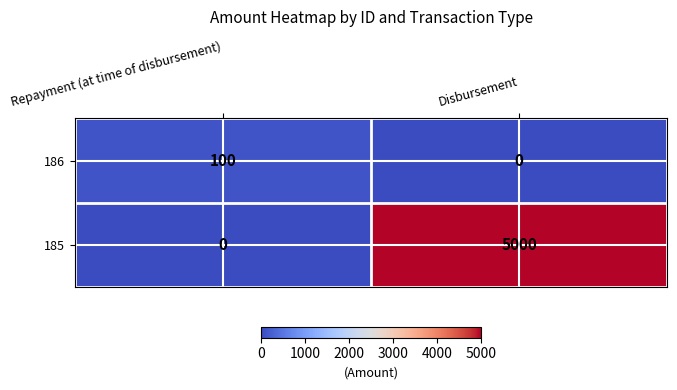

Is it true that 186 equals 0 at Disbursement?

True